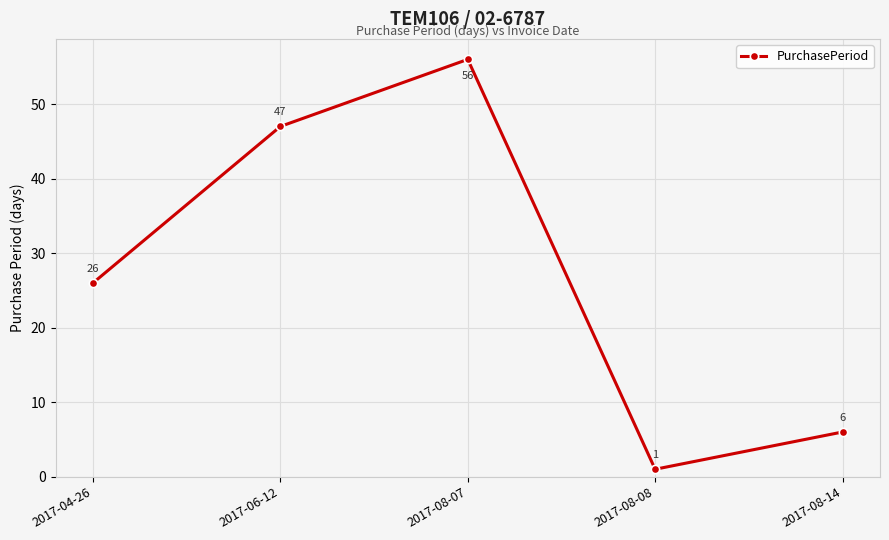

List the labels in order of value, largest first.

2017-08-07, 2017-06-12, 2017-04-26, 2017-08-14, 2017-08-08